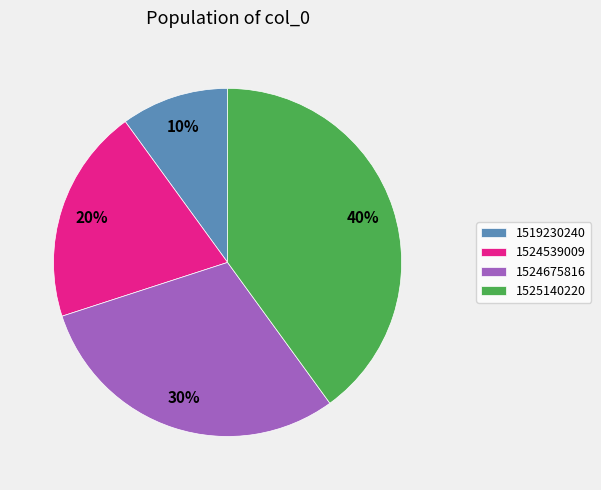

Is the sum of 1524539009 and 1525140220 greater than half?

Yes